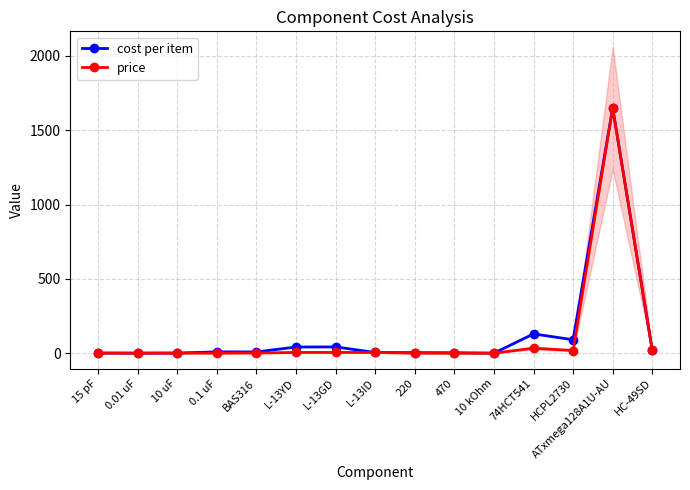

Rank the categories by cost per item value from lowest to highest.

10 kOhm, 0.01 uF, 10 uF, 15 pF, 470, 220, L-13ID, BAS316, 0.1 uF, HC-49SD, L-13YD, L-13GD, HCPL2730, 74HCT541, ATxmega128A1U-AU